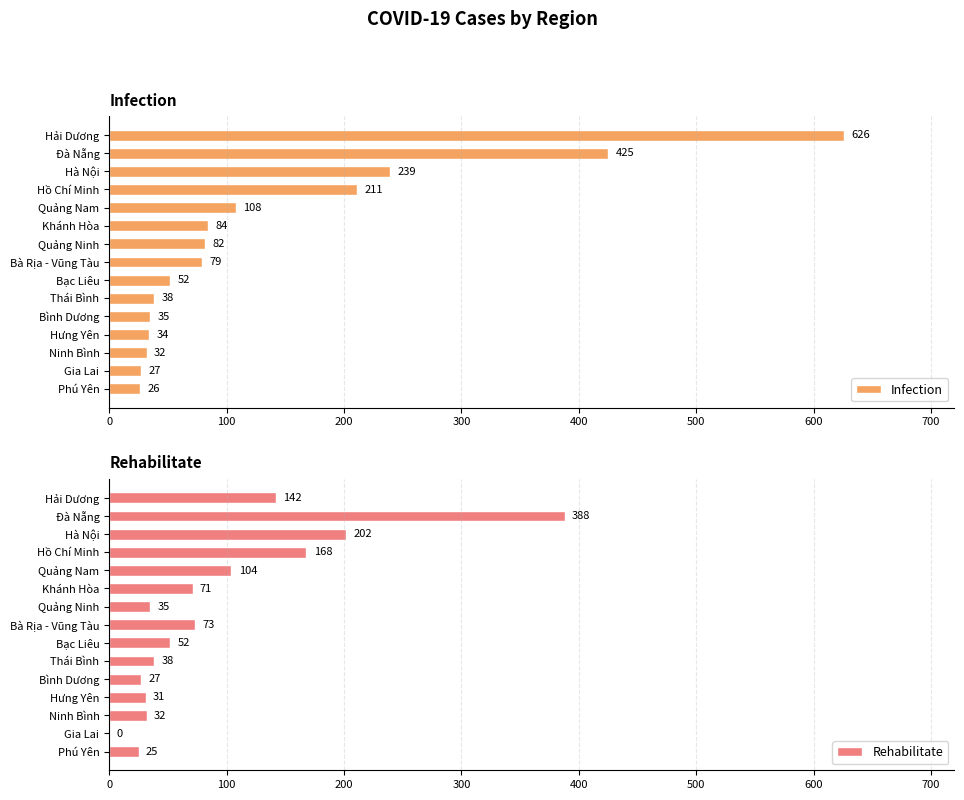

List the series in order of their peak value, lowest first.

Rehabilitate, Infection